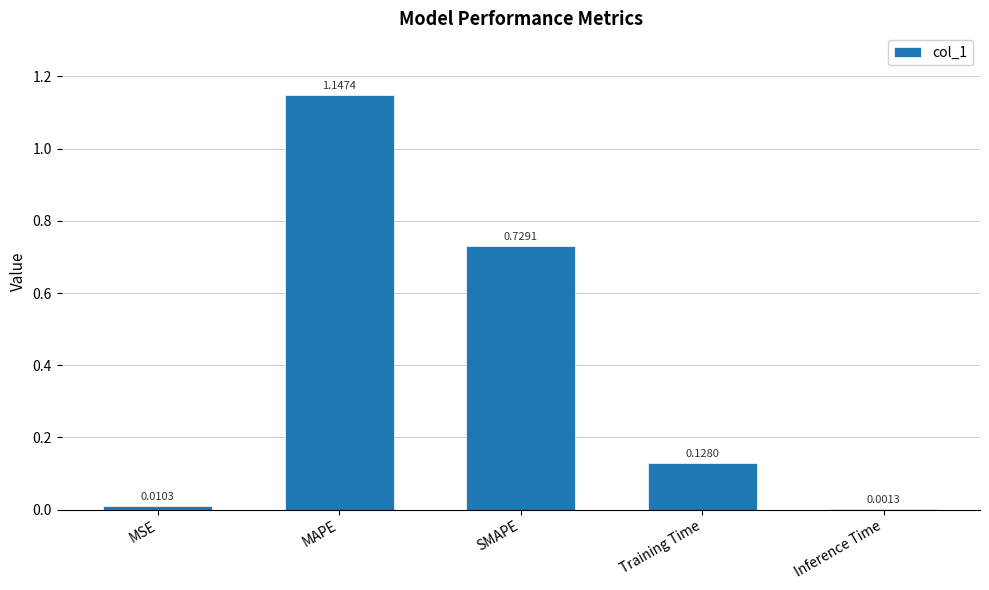

What is the sum of all values?

2.0